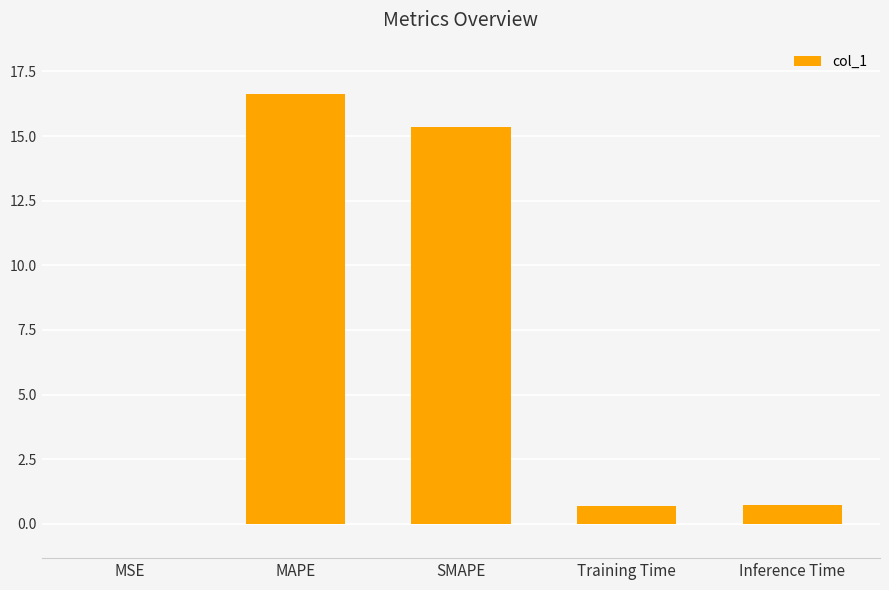

What is the sum of all values?

33.4